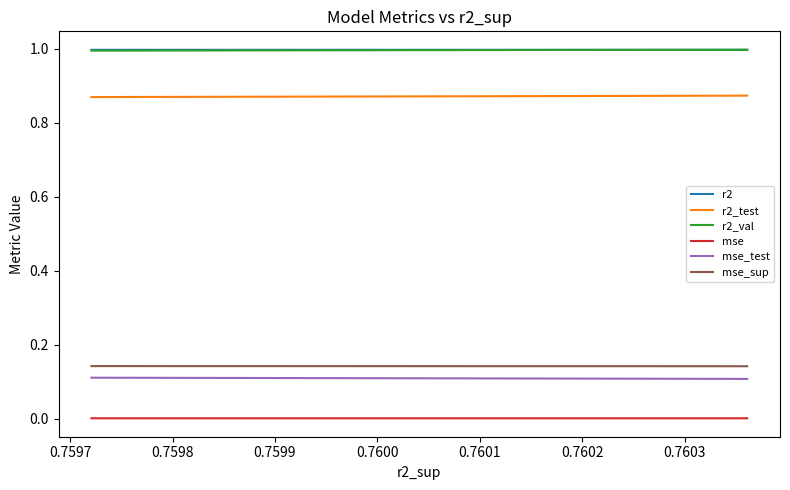

Which has a higher value, 0.7599 or 0.7600?

0.7600